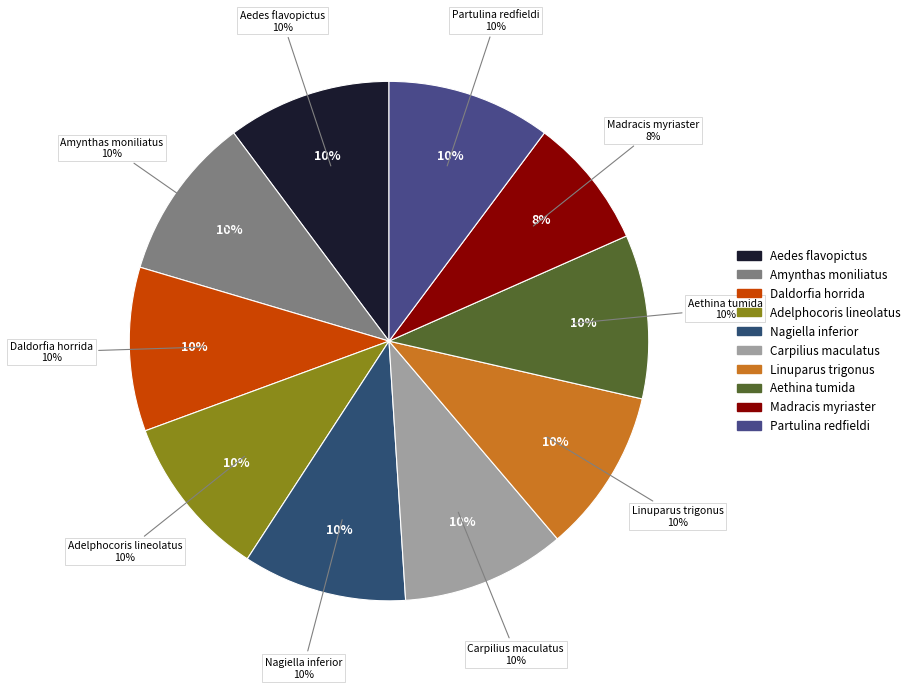

To the nearest percent, what portion does Carpilius maculatus represent?

10%